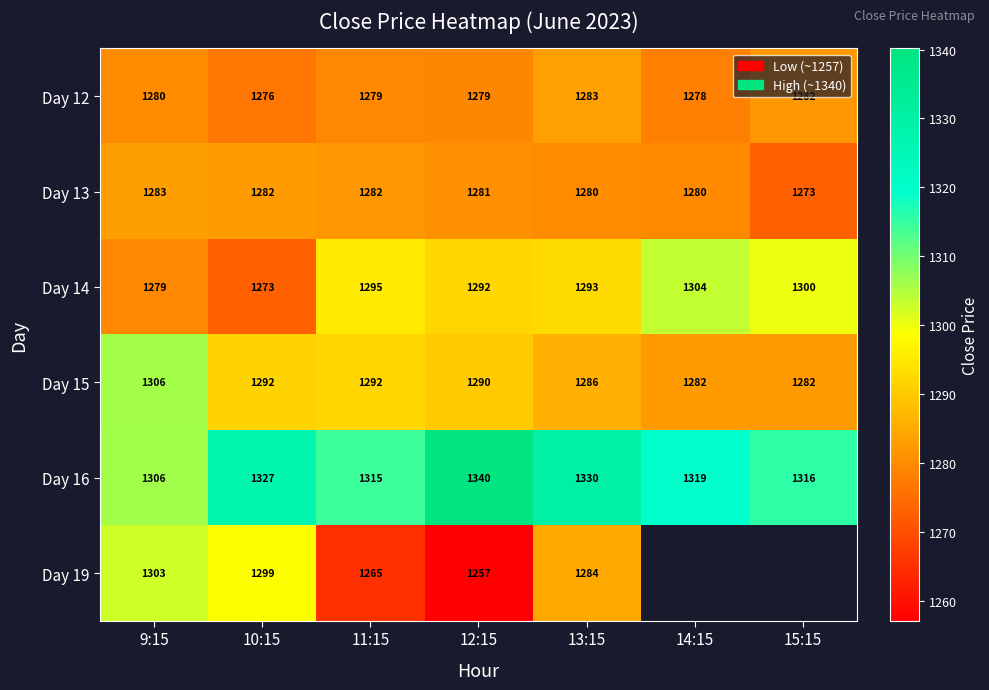

Is the value of Day 19 at 11:15 greater than the value of Day 13 at 15:15?

No